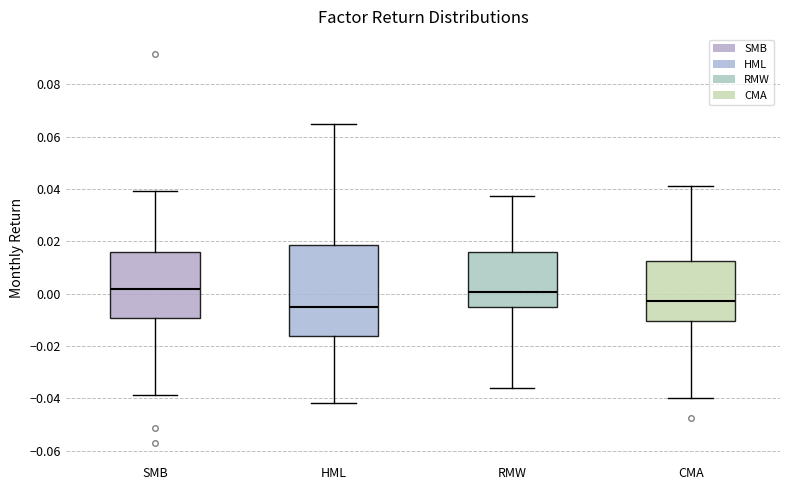

Reading left to right, transcribe this box plot: for each box, give where its median line is, the range the box spans, and where its two whiskers end, as read against the y-axis. The values are not printed on the chart, so give them approximately, as read against the axis.

SMB: median 0.002, box -0.010 to 0.016, whiskers -0.038 to 0.040
HML: median -0.004, box -0.016 to 0.018, whiskers -0.042 to 0.064
RMW: median 0.000, box -0.004 to 0.016, whiskers -0.036 to 0.038
CMA: median -0.002, box -0.010 to 0.012, whiskers -0.040 to 0.042